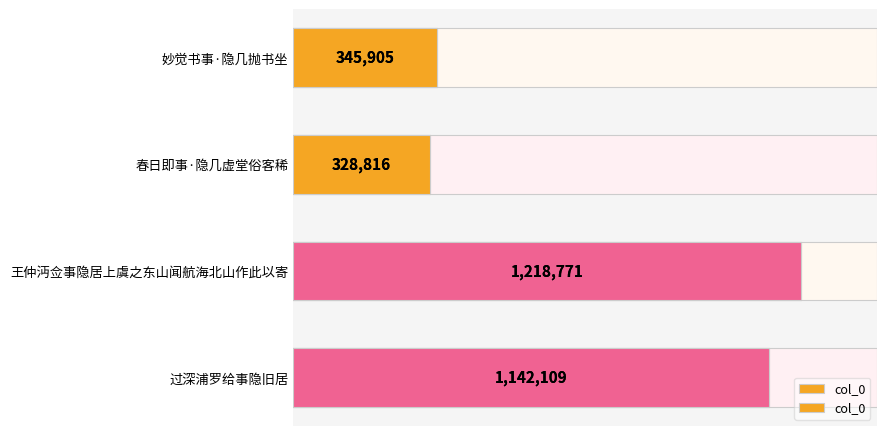

Reading right to left, what are all the values shown in this chart?

1142109	1218771	328816	345905